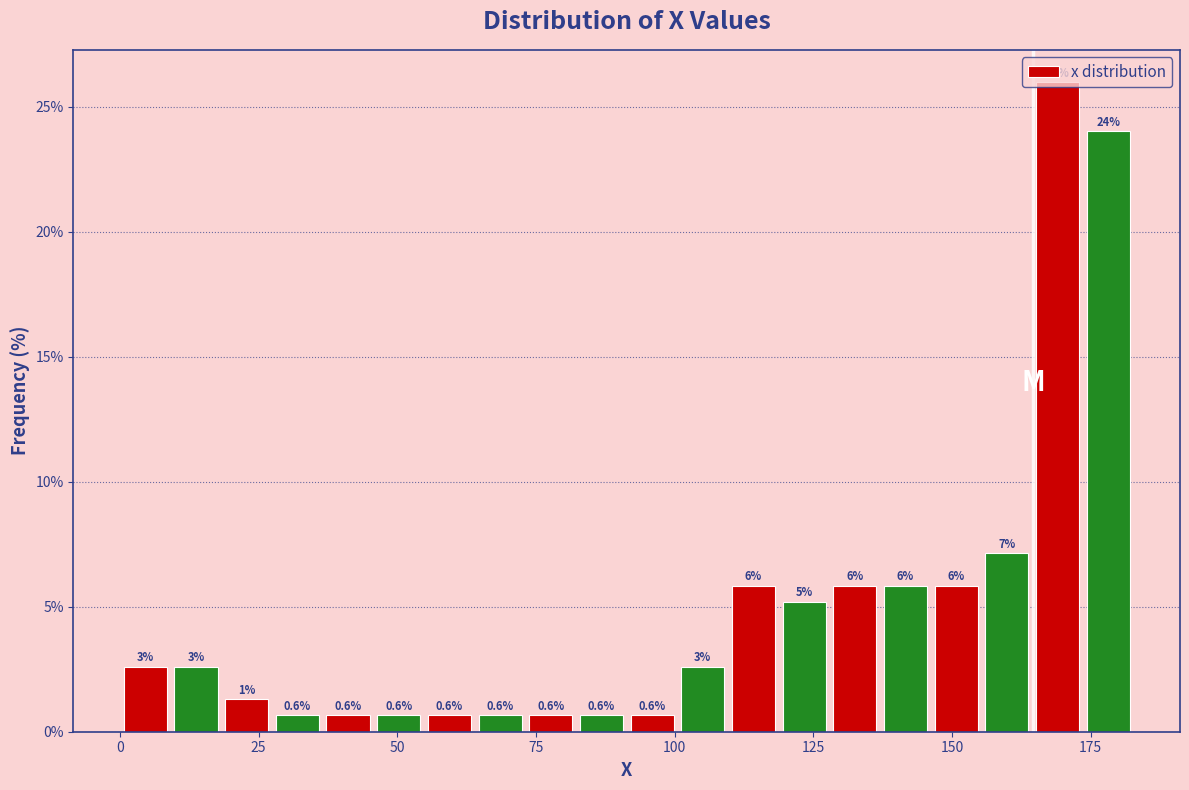

Read against the x-axis, roughly where is the centre of the tallest bar?

170